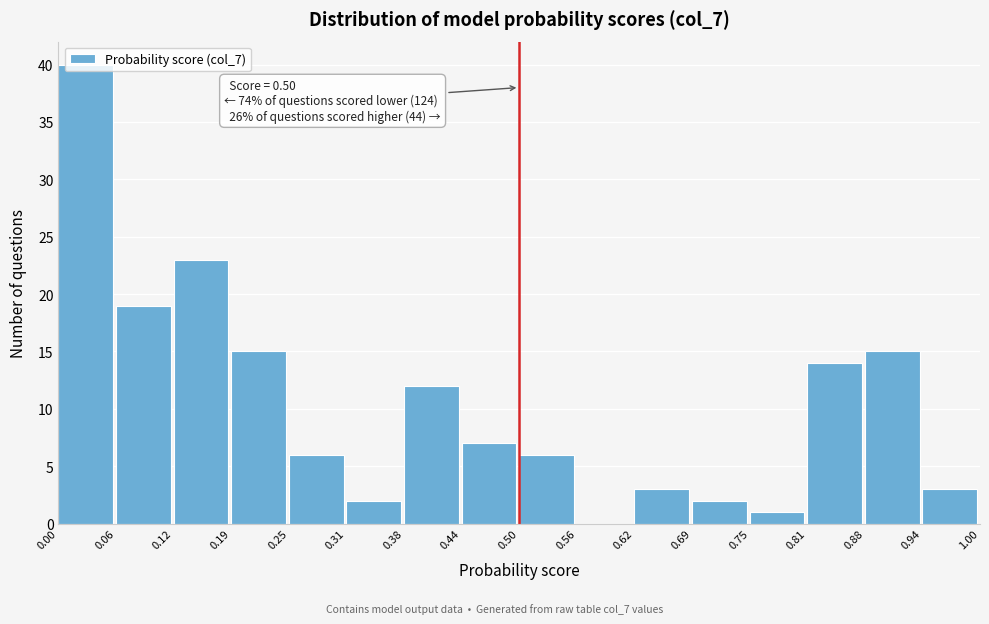

Which range on the x-axis has the tallest bar?

0.00 to 0.06